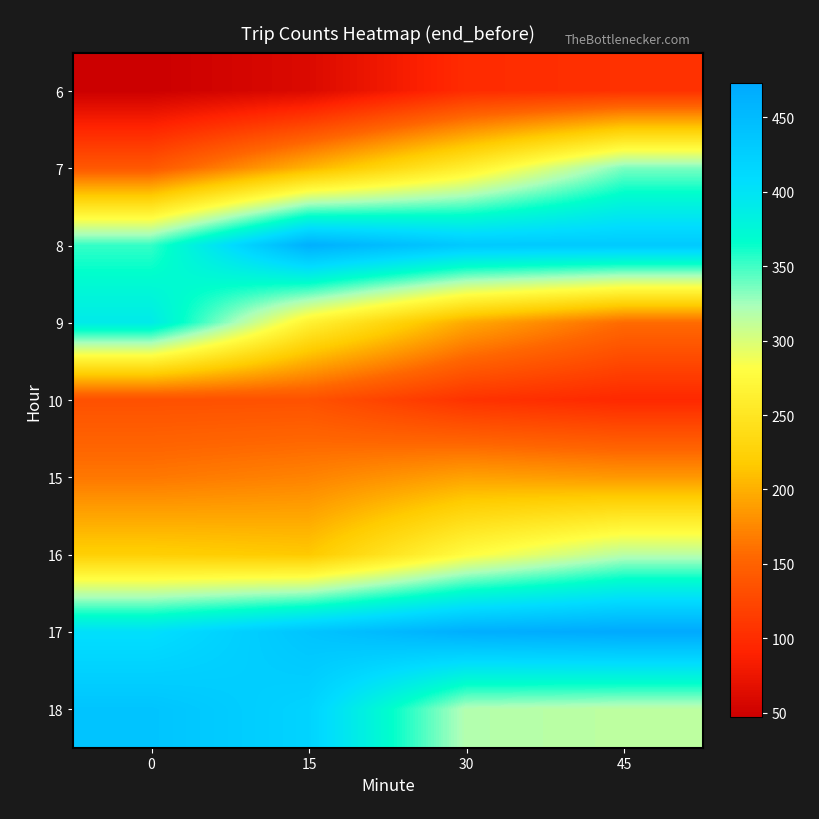

How many data points does each series have?

4